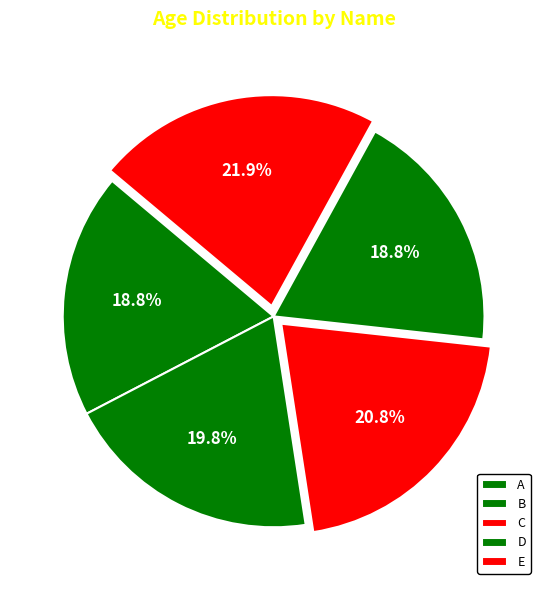

To the nearest percent, what percentage of the pie is E?

22%